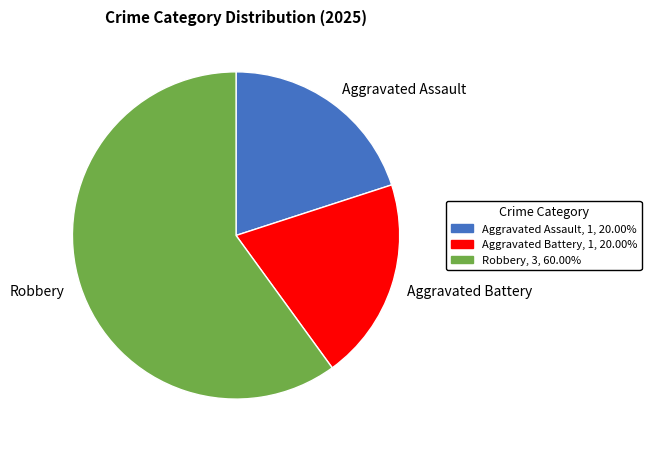

Which has a higher value, Aggravated Battery or Robbery?

Robbery